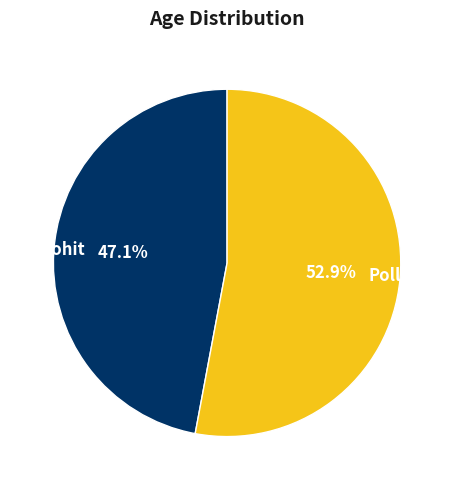

Which slice represents more than half of the pie?

Pollar